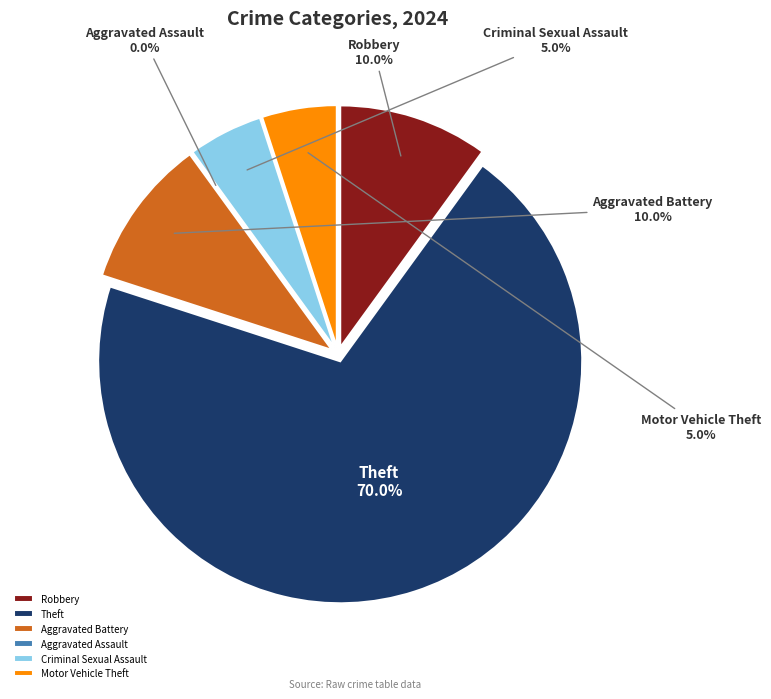

To the nearest percent, what percentage of the pie is Aggravated Battery?

10%